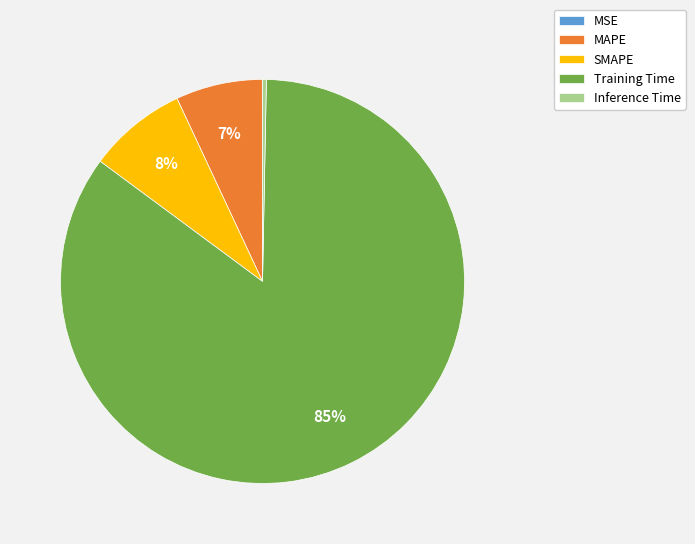

True or false: SMAPE accounts for 8% of the total.

True